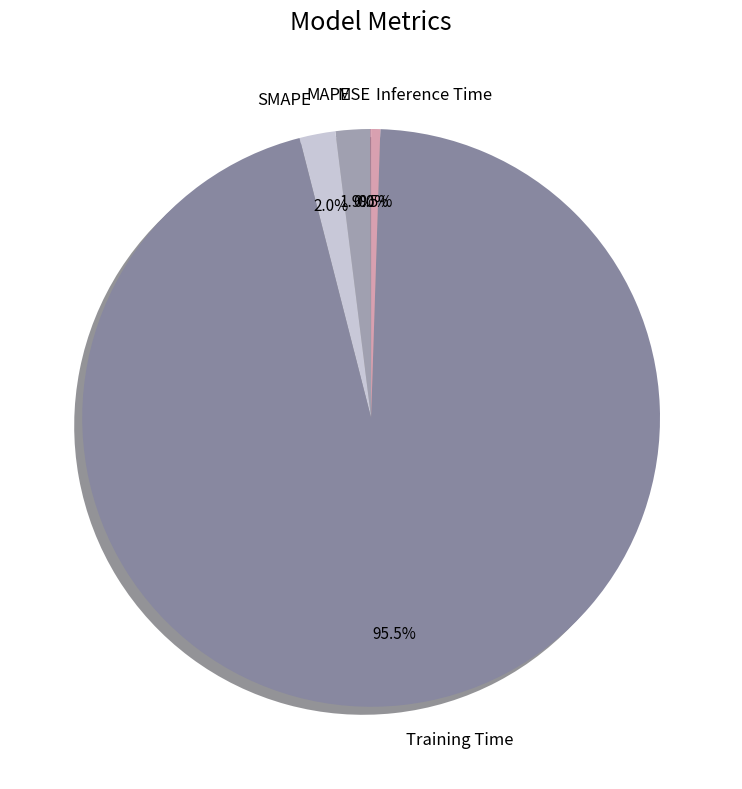

To the nearest percent, what portion does MAPE represent?

2%